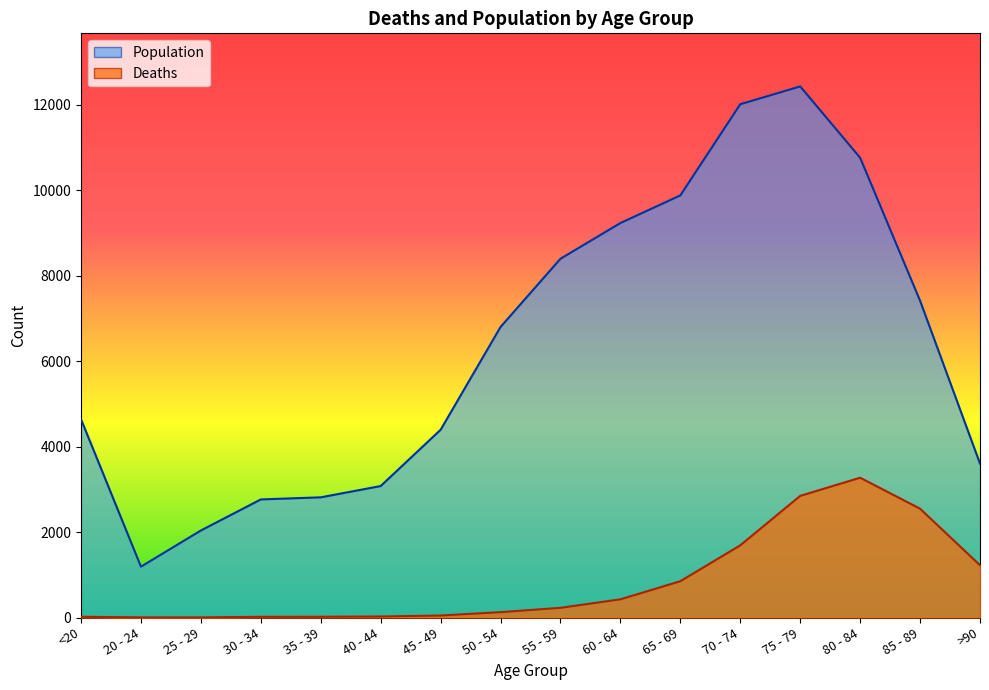

True or false: Population and Deaths cross at least once.

False